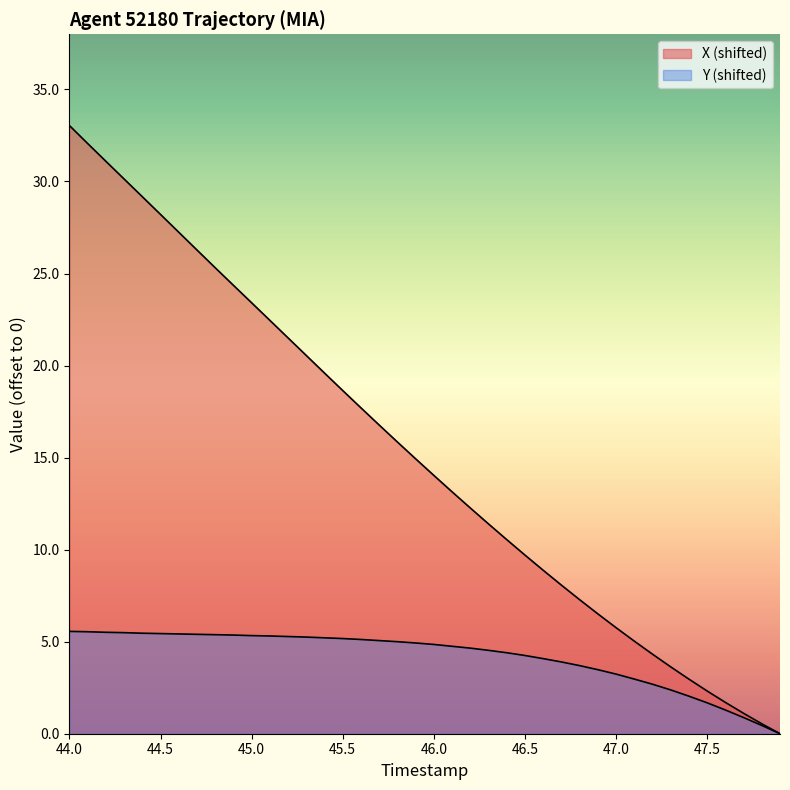

How many categories are shown in the chart?

40